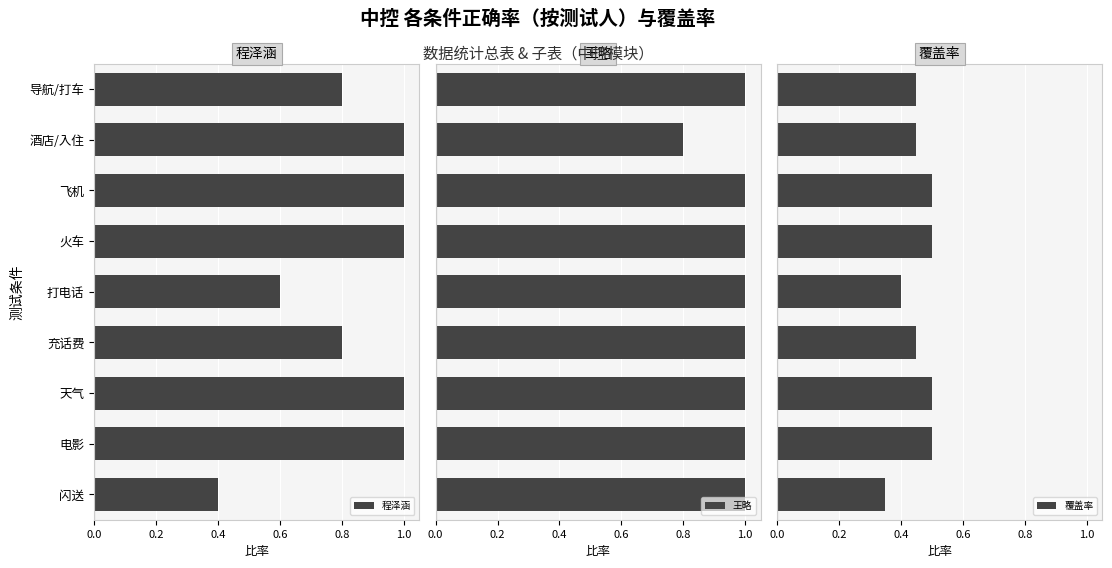

What is the sum of all 覆盖率 values?

4.1